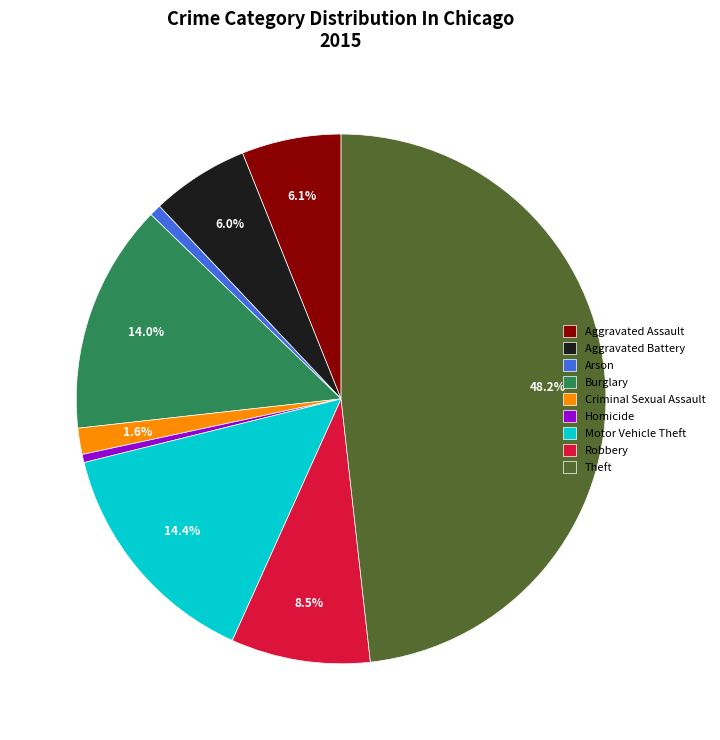

Is the sum of Criminal Sexual Assault and Robbery greater than half?

No